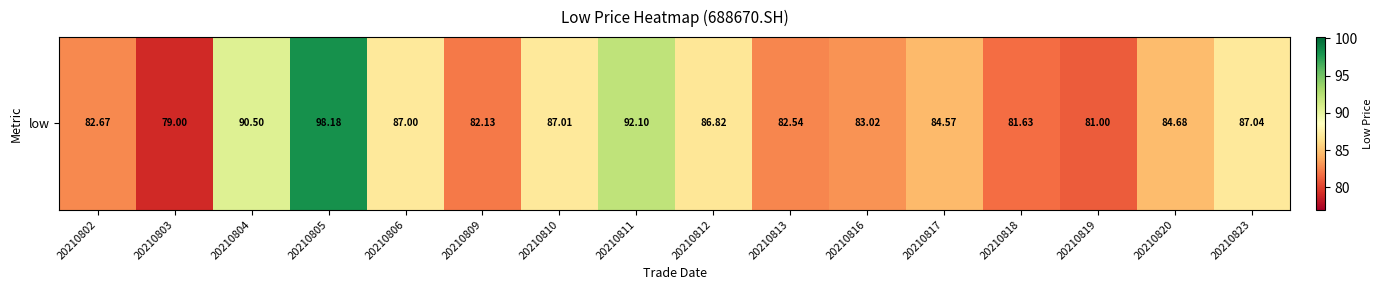

True or false: the data shows 145.1 at 20210818.

False